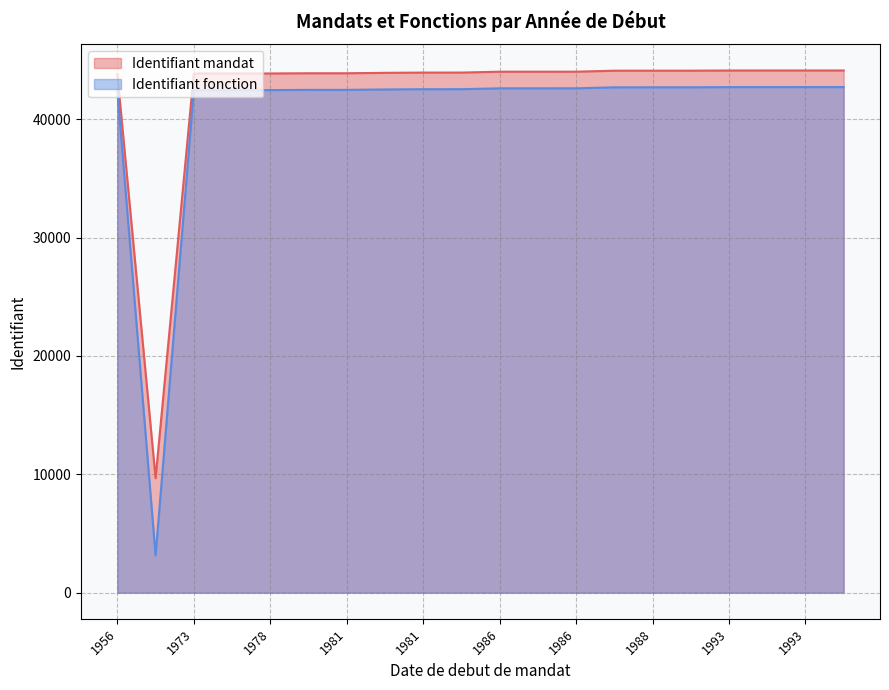

Count the number of categories in the chart.

20